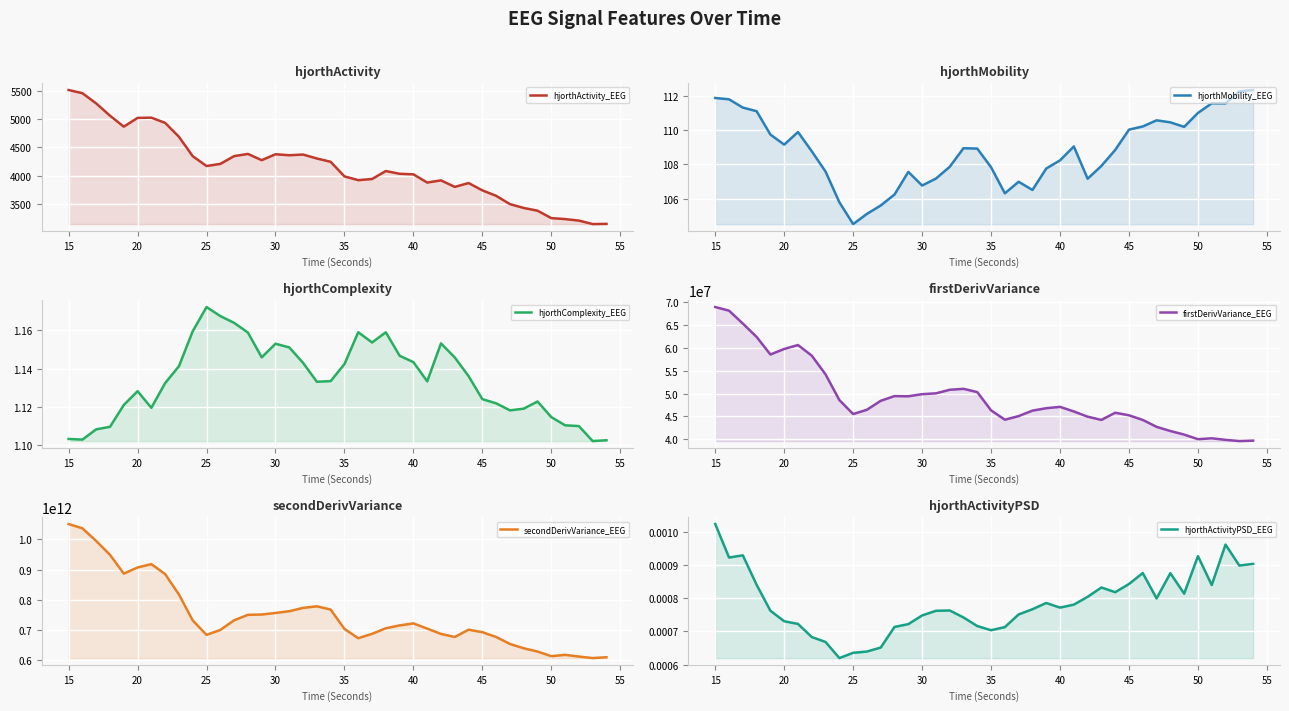

What is the value of the hjorthMobility_EEG point at the 5th from the left?

109.7